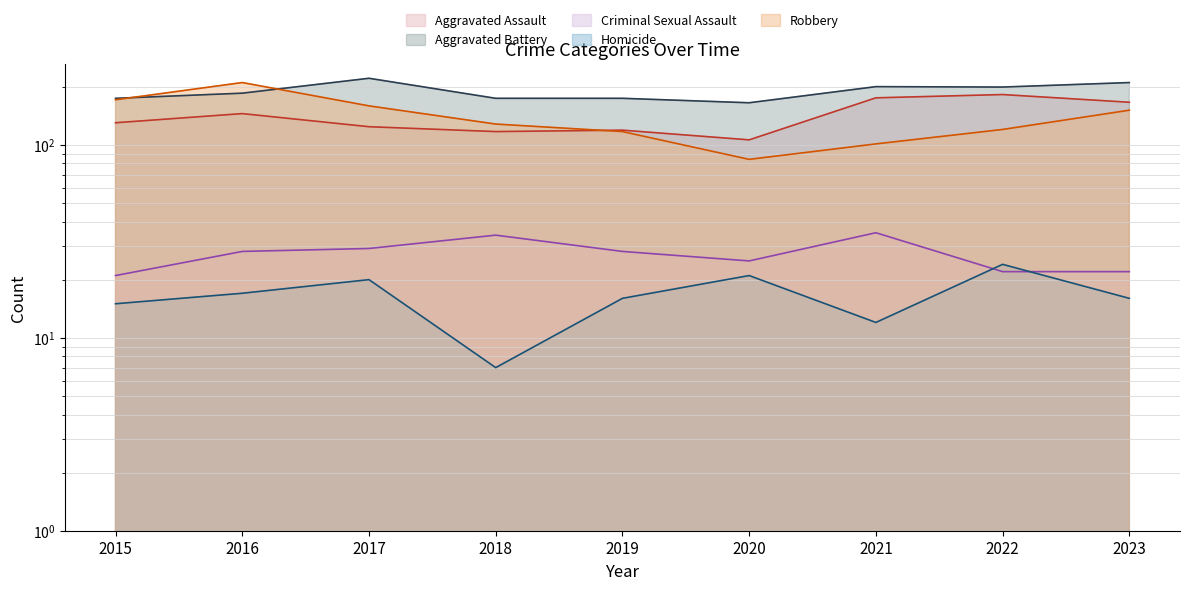

How many lines are shown in the chart?

5